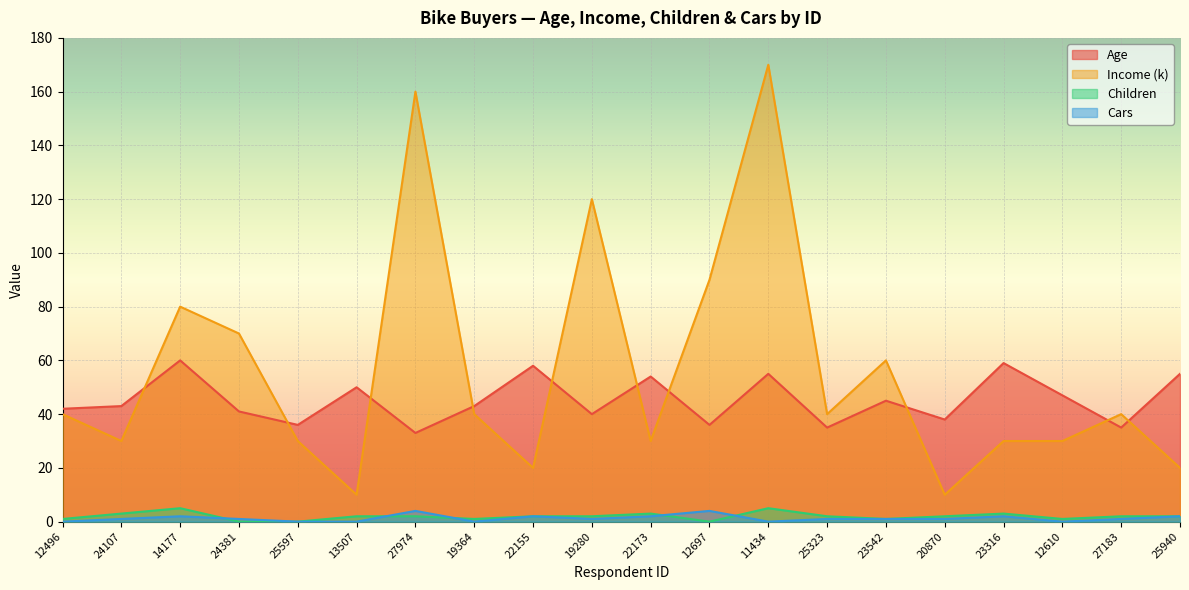

Reading right to left, list all the values displayed in this chart.

Age: 55	35	47	59	38	45	35	55	36	54	40	58	43	33	50	36	41	60	43	42
Income (k): 20	40	30	30	10	60	40	170	90	30	120	20	40	160	10	30	70	80	30	40
Children: 2	2	1	3	2	1	2	5	0	3	2	2	1	2	2	0	0	5	3	1
Cars: 2	1	0	2	1	1	1	0	4	2	1	2	0	4	0	0	1	2	1	0